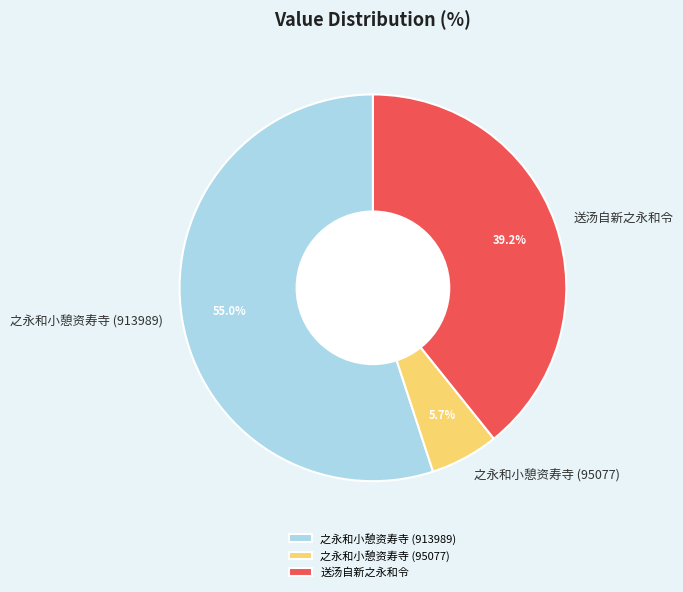

Rank the categories by value from highest to lowest.

之永和小憩资寿寺 (913989), 送汤自新之永和令, 之永和小憩资寿寺 (95077)